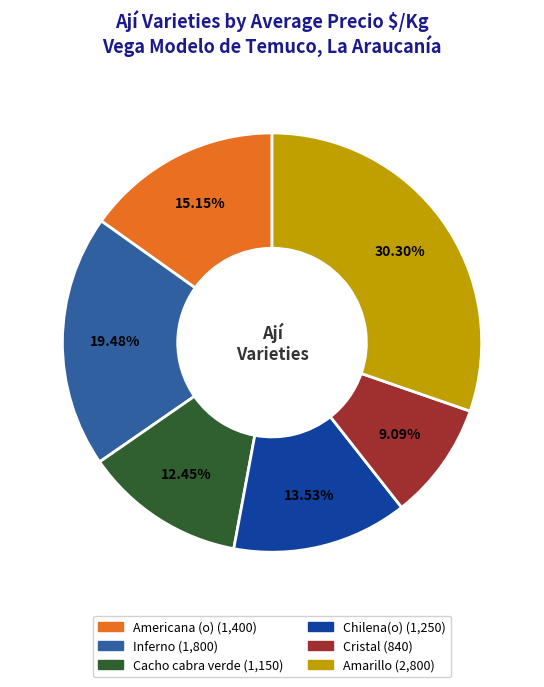

Count the number of slices in the pie.

6